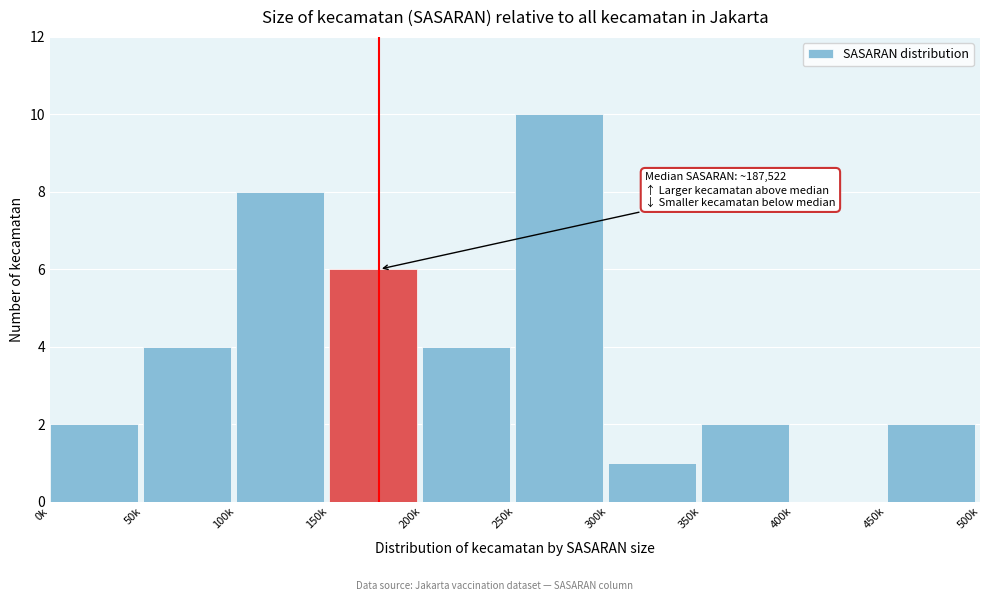

Reading right to left, extract all data points from this chart.

450k=2	400k=0	350k=2	300k=1	250k=10	200k=4	150k=6	100k=8	50k=4	0k=2